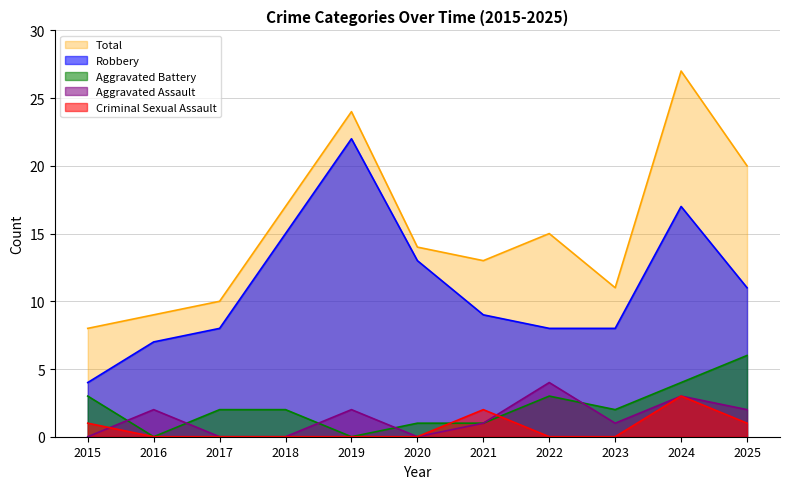

True or false: Robbery and Total intersect in this chart.

False